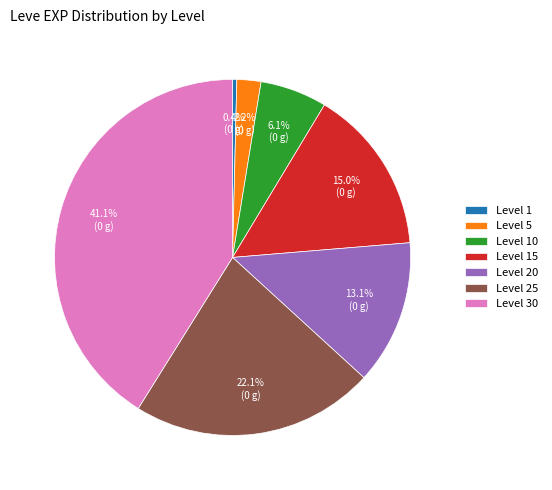

To the nearest percent, what percentage of the pie is Level 10?

6%